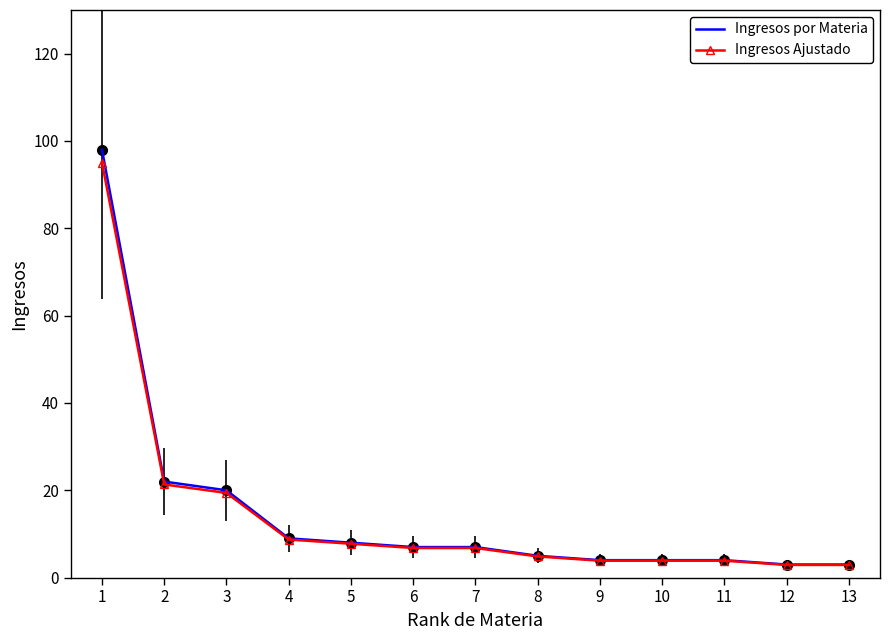

How many values in the Ingresos Ajustado series are below 6?

6